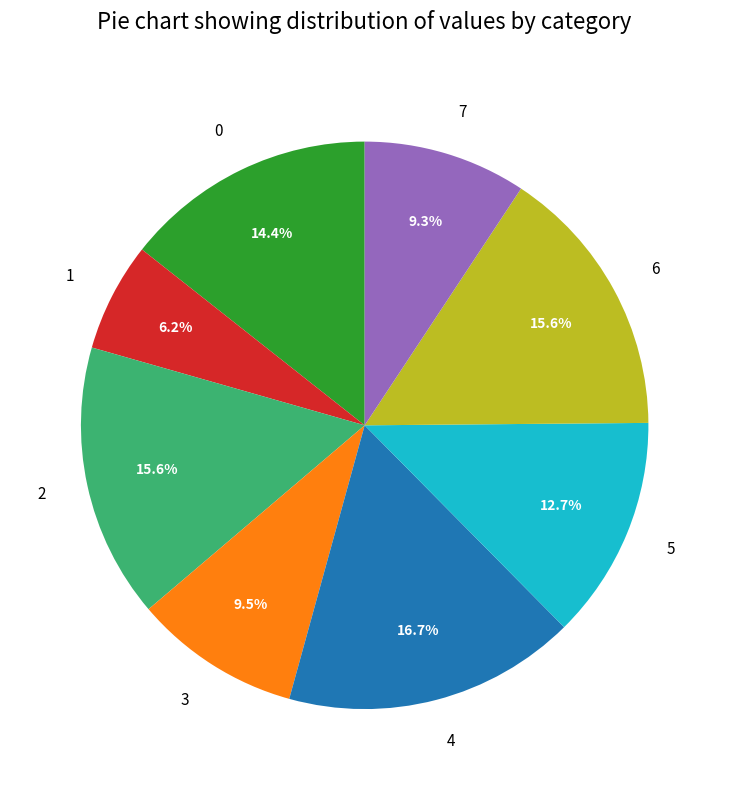

To the nearest percent, what is the difference between the largest and smallest slice percentages?

10%